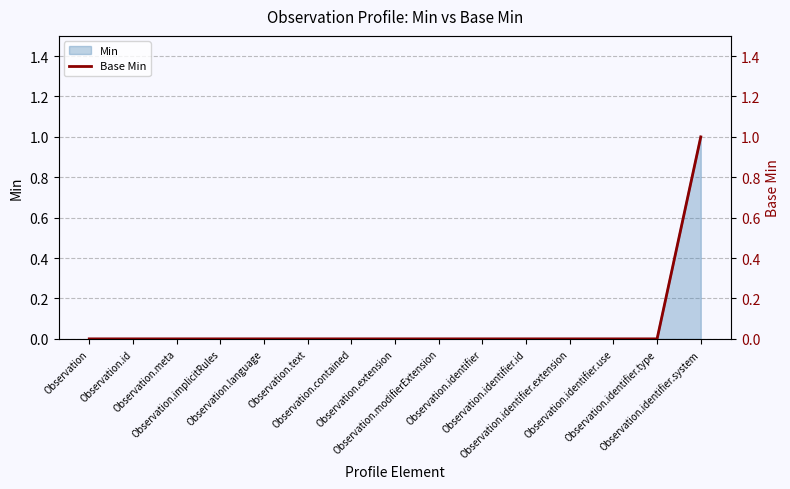

Reading right to left, list all the values displayed in this chart.

1	0	0	0	0	0	0	0	0	0	0	0	0	0	0